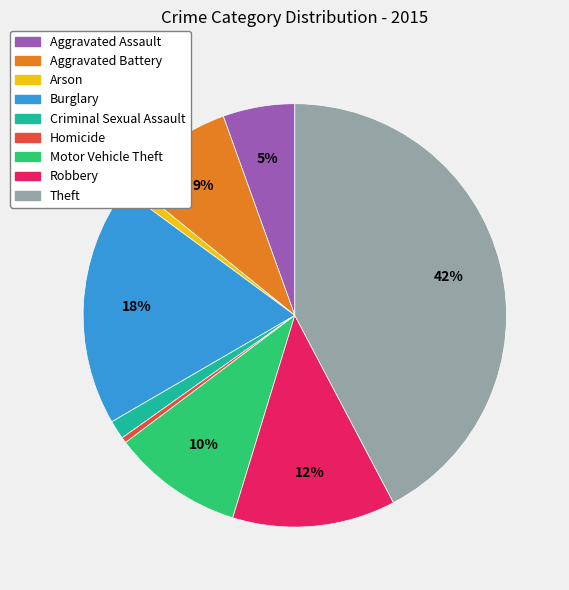

Between Motor Vehicle Theft and Aggravated Assault, which is larger?

Motor Vehicle Theft